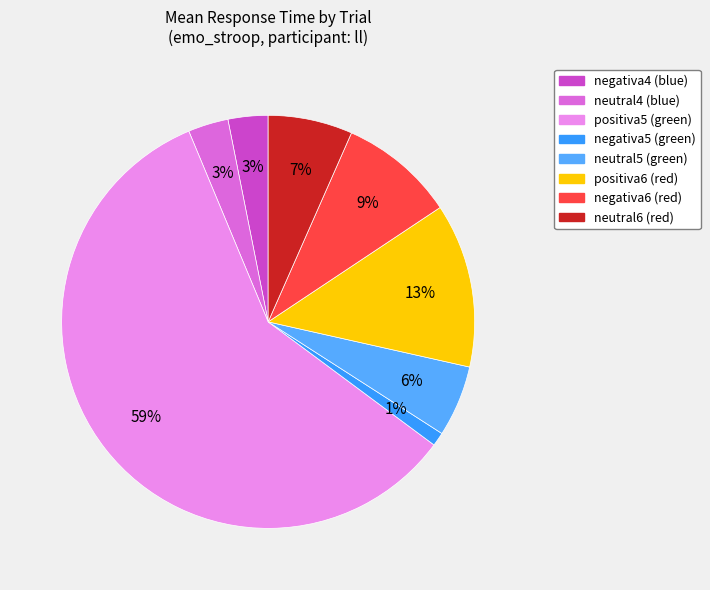

Which slice is the smallest?

negativa5 (green)